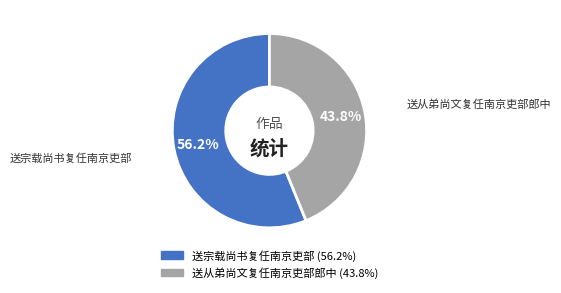

Which category has the smallest portion of the pie?

送从弟尚文复任南京吏部郎中